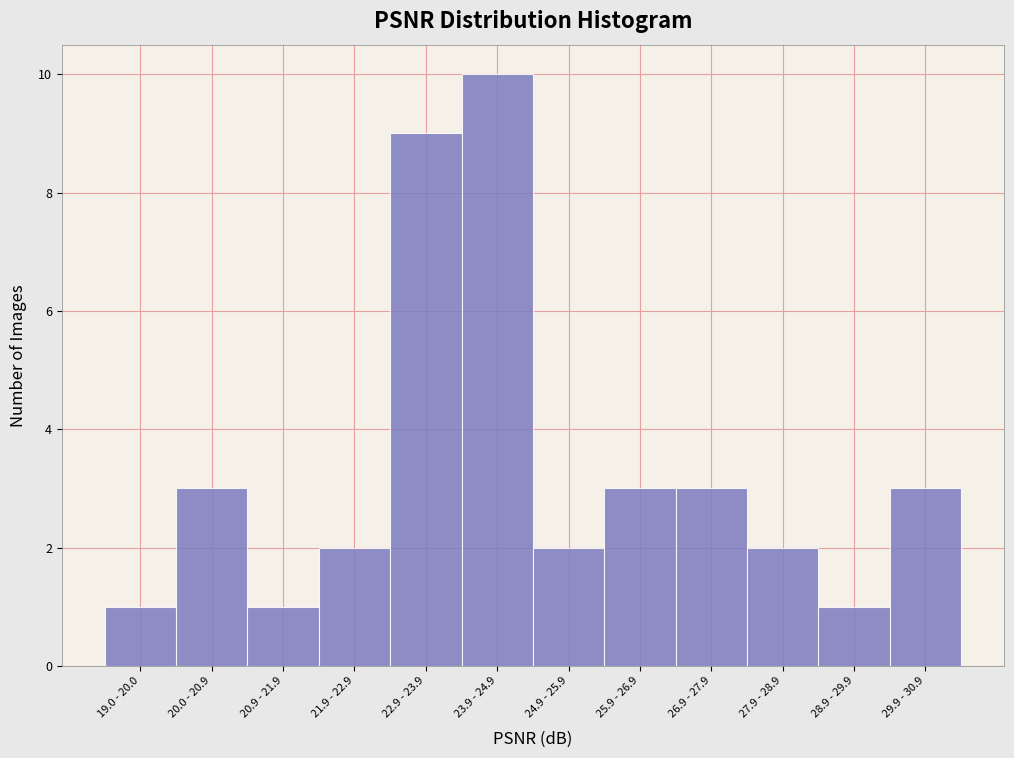

Reading left to right, transcribe all the data shown in this chart.

1	3	1	2	9	10	2	3	3	2	1	3